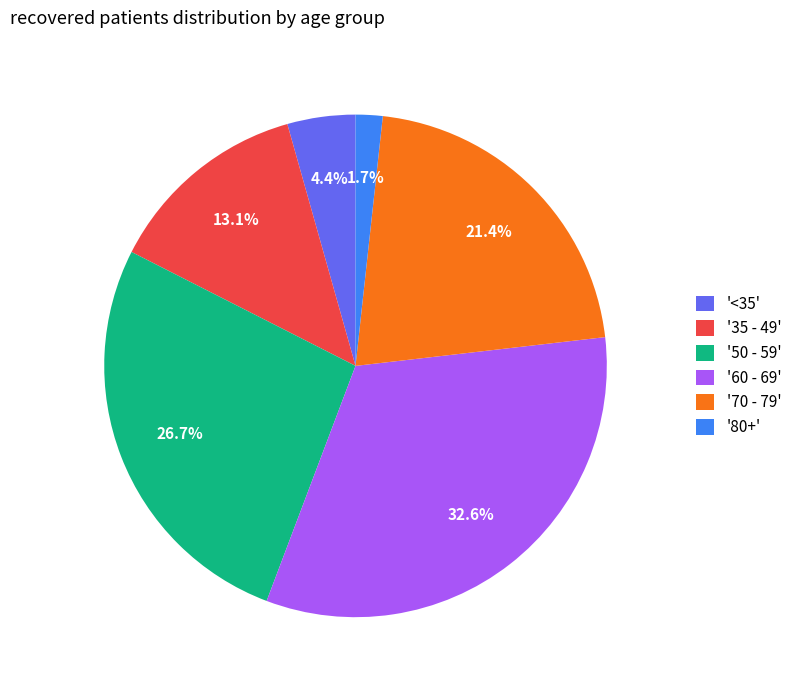

Which has a higher value, '70 - 79' or '50 - 59'?

'50 - 59'